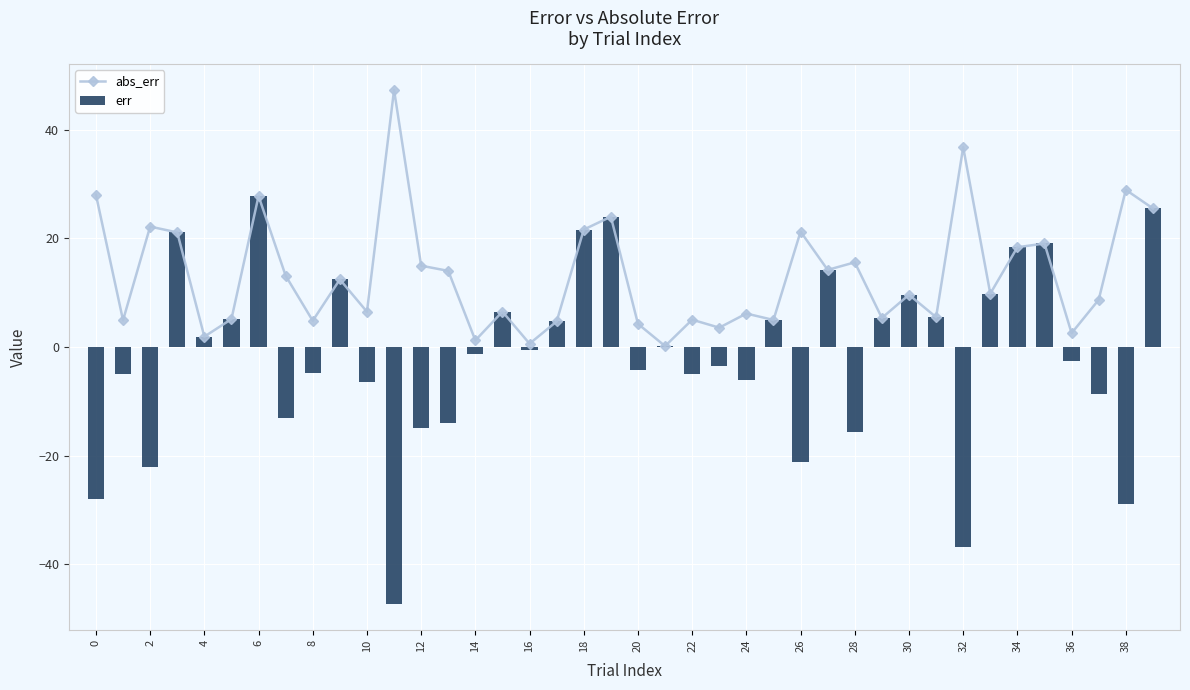

What is the sum of all err values?

-52.7